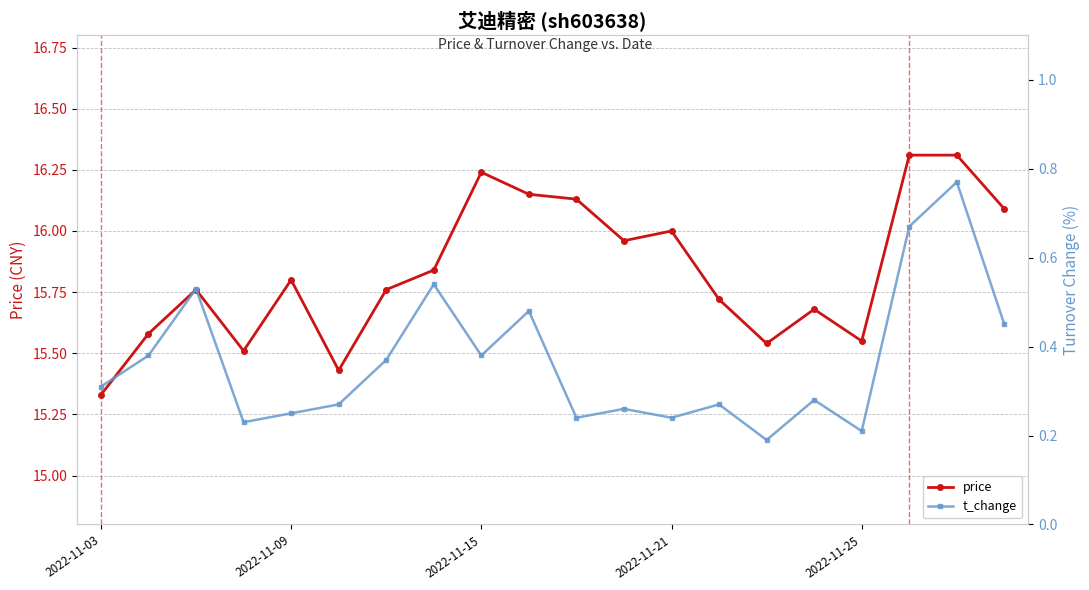

Reading left to right, extract all data points from this chart.

price: 15.3	15.6	15.8	15.5	15.8	15.4	15.8	15.8	16.2	16.1	16.1	16.0	16.0	15.7	15.5	15.7	15.6	16.3	16.3	16.1
t_change: 0.3	0.4	0.5	0.2	0.2	0.3	0.4	0.5	0.4	0.5	0.2	0.3	0.2	0.3	0.2	0.3	0.2	0.7	0.8	0.5